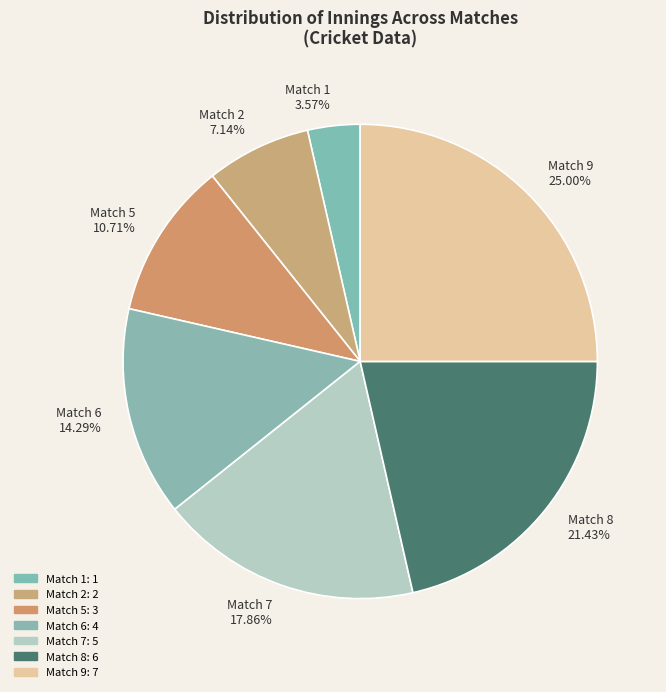

What is the ratio of the value at Match 5 to the value at Match 1?

3.0